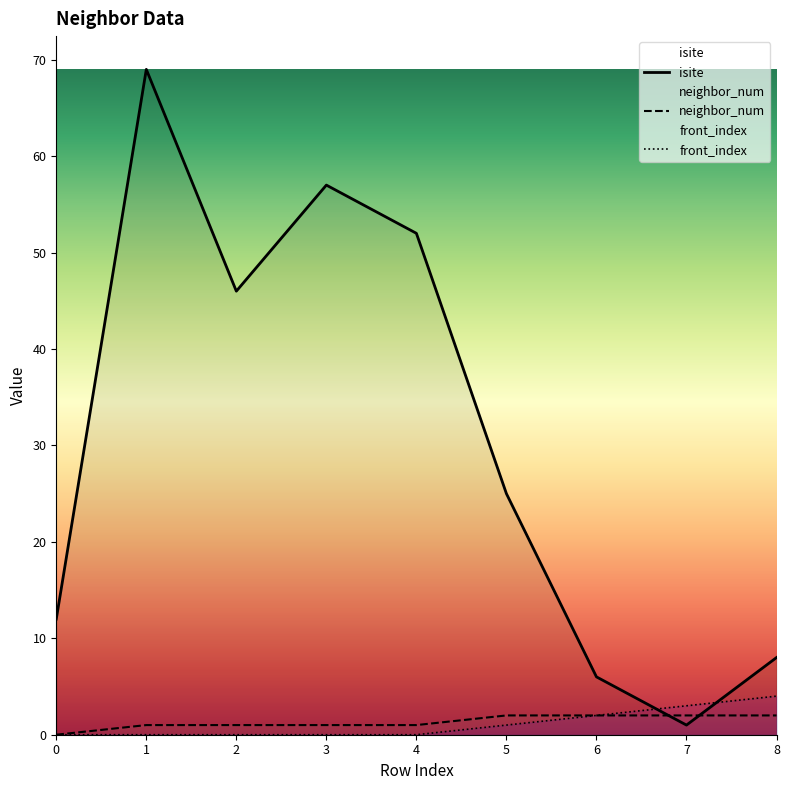

True or false: front_index has a value of 2 at 1.

False